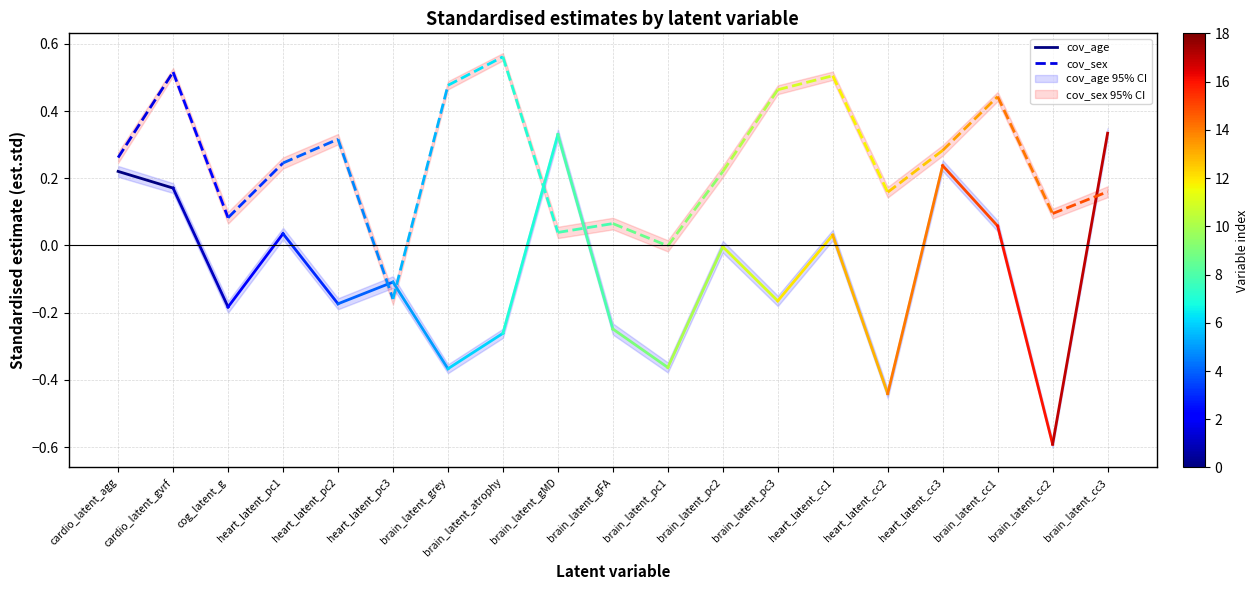

List the series in order of their peak value, lowest first.

cov_age, cov_sex